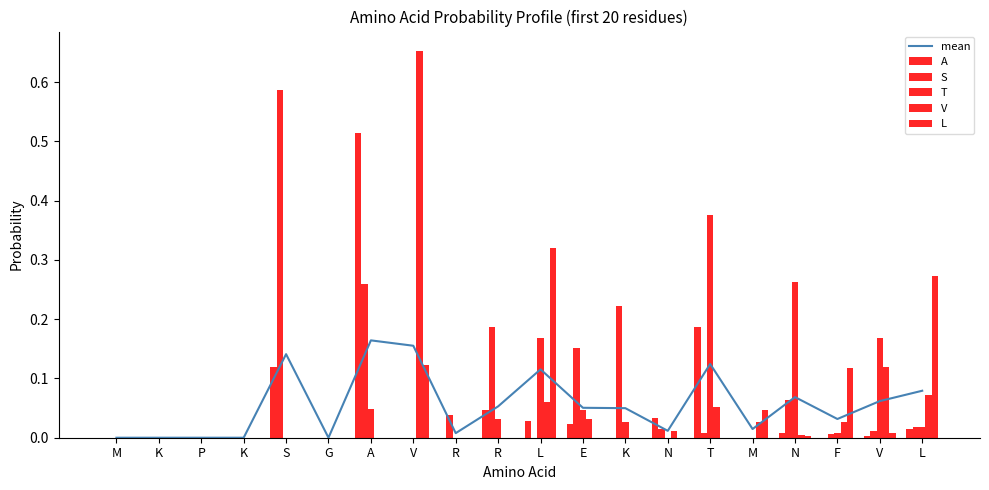

List the labels in order of L value, smallest first.

M, K, P, K, S, G, A, R, R, E, K, N, T, N, V, M, F, V, L, L